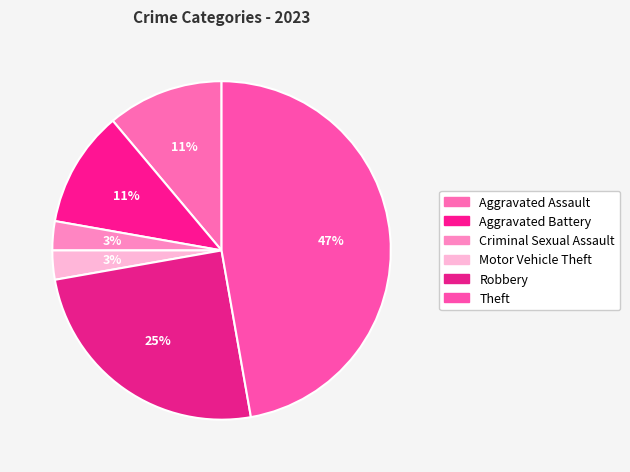

What percentage is the Motor Vehicle Theft slice, to the nearest percent?

3%